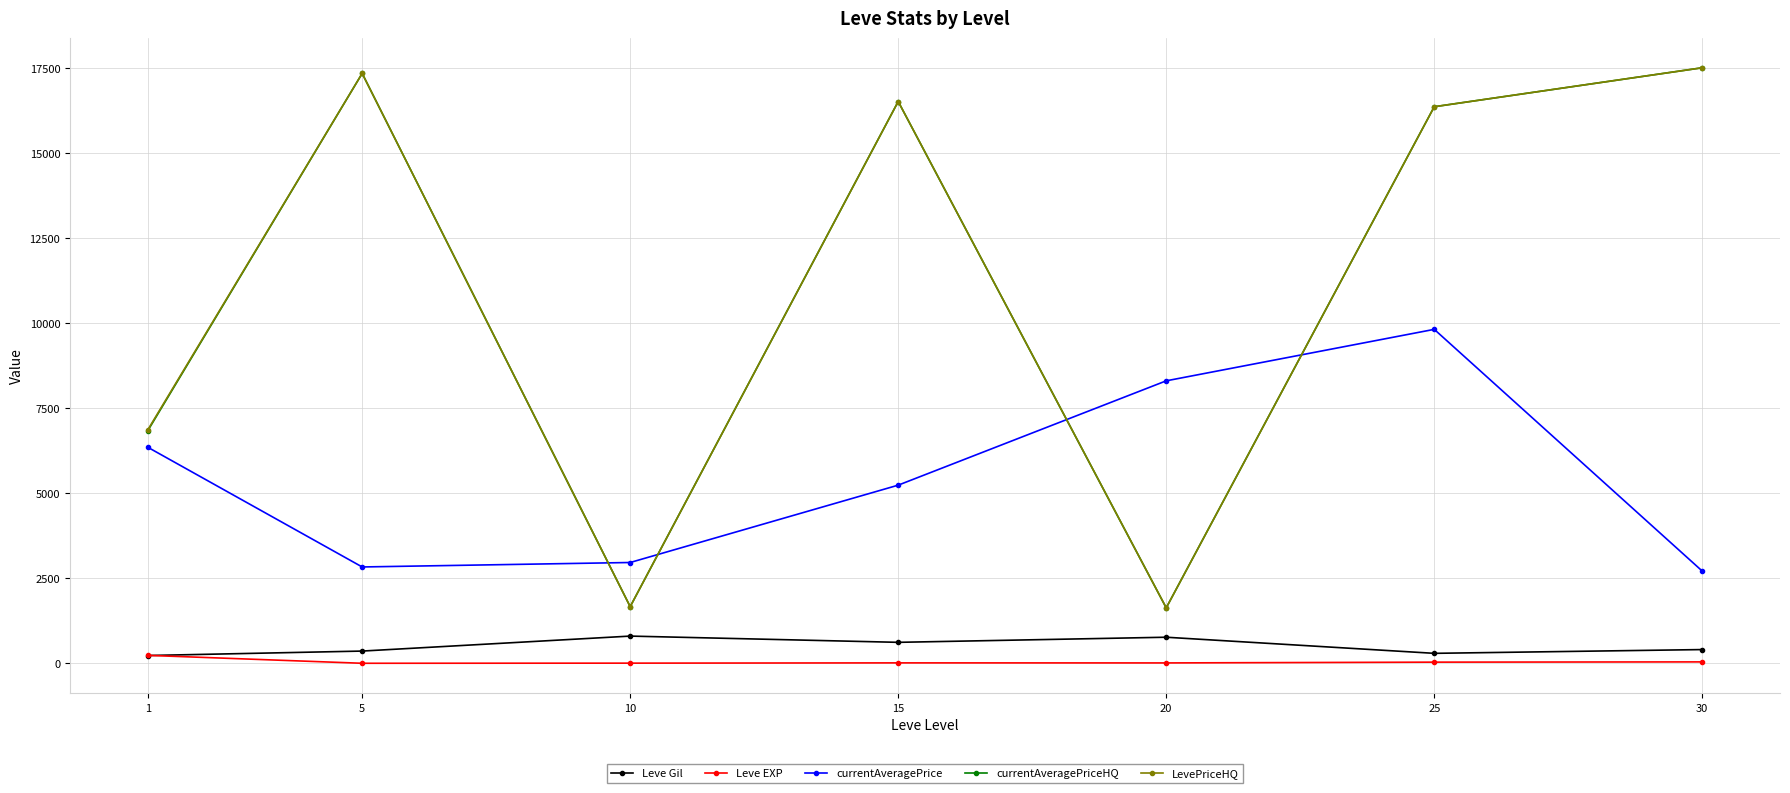

True or false: Leve Gil and LevePriceHQ cross at least once.

False